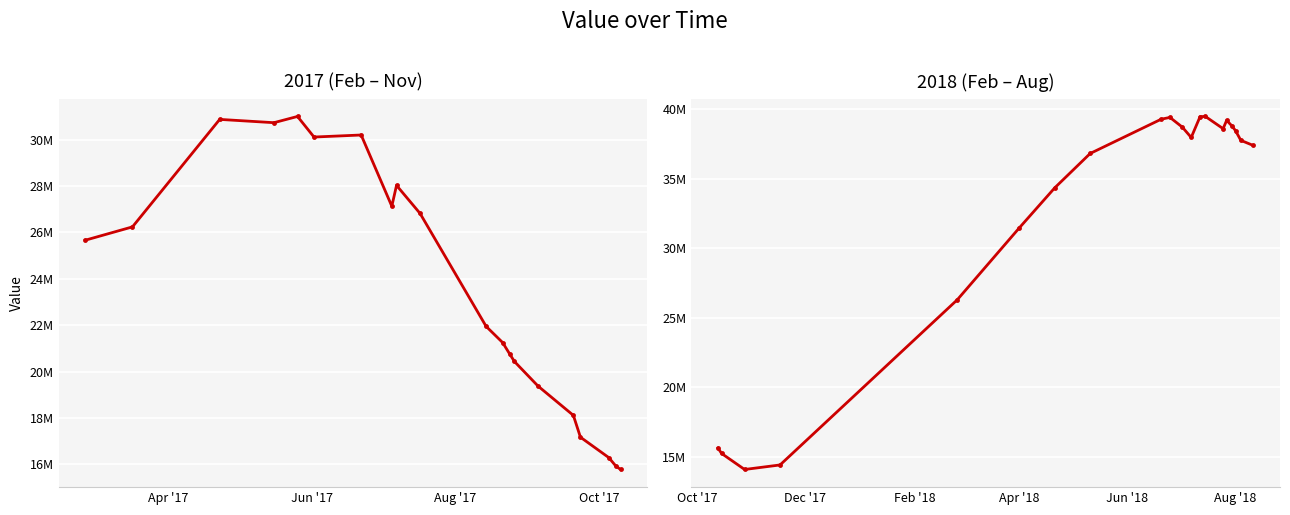

True or false: there are more than 1 points higher than both neighbors.

True